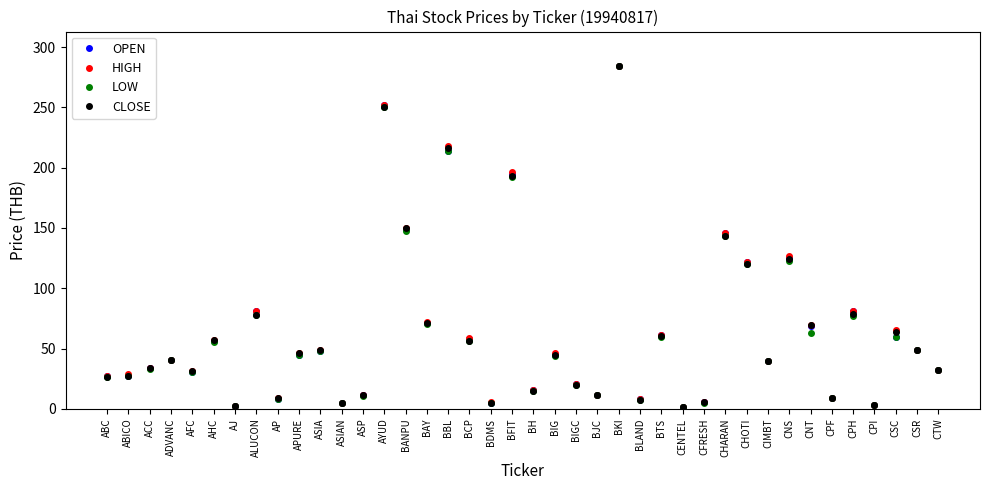

What is the highest value of the LOW series?

284.4